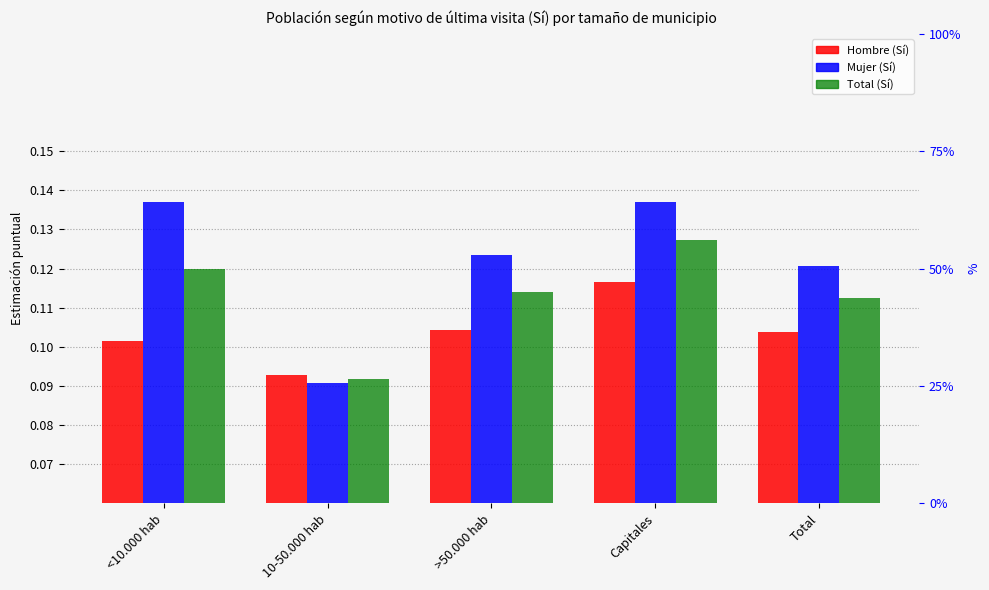

Reading right to left, what are all the values shown in this chart?

Hombre (Sí): Total=0.1	Capitales=0.1	>50.000 hab=0.1	10-50.000 hab=0.1	<10.000 hab=0.1
Mujer (Sí): Total=0.1	Capitales=0.1	>50.000 hab=0.1	10-50.000 hab=0.1	<10.000 hab=0.1
Total (Sí): Total=0.1	Capitales=0.1	>50.000 hab=0.1	10-50.000 hab=0.1	<10.000 hab=0.1